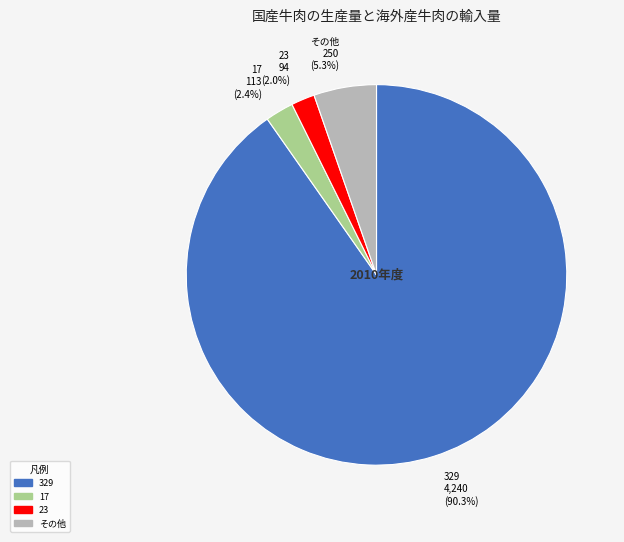

Which slice is the largest?

329